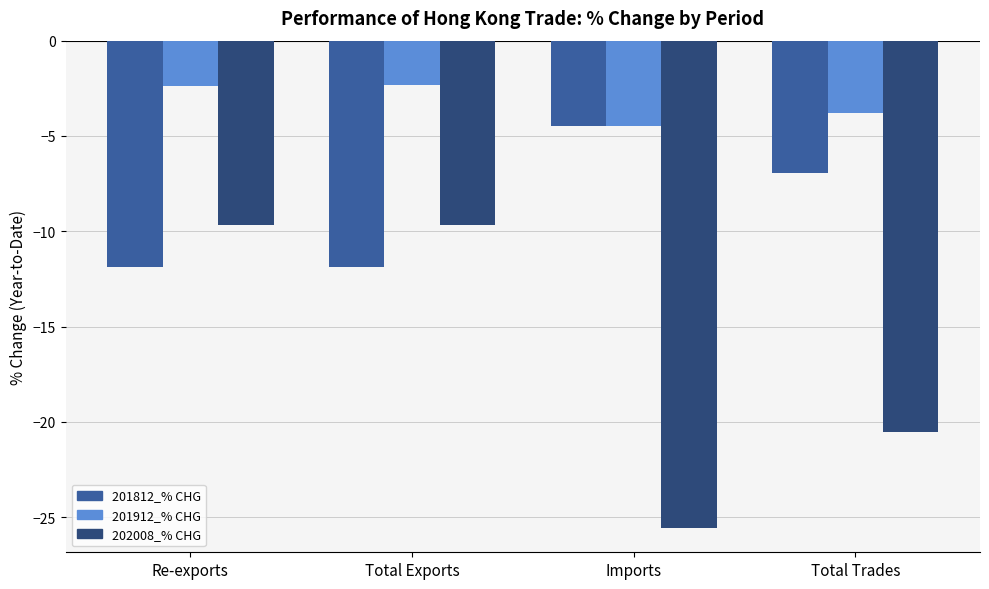

What is the label of the 4th bar from the left?

Total Trades